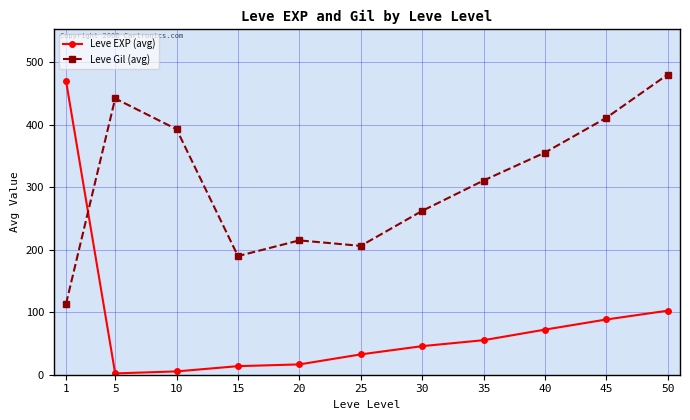

Between which two adjacent categories do Leve Gil (avg) and Leve EXP (avg) first intersect?

1 and 5